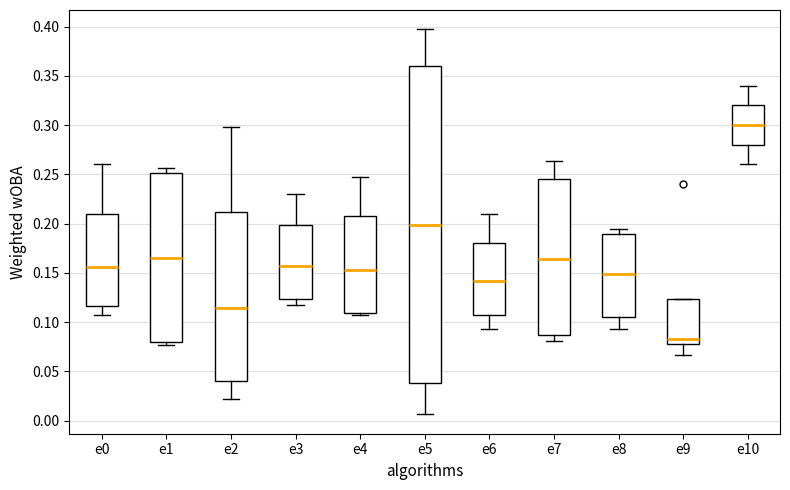

Reading left to right, transcribe this box plot: for each box, give where its median line is, the range the box spans, and where its two whiskers end, as read against the y-axis. The values are not printed on the chart, so give them approximately, as read against the axis.

e0: median 0.155, box 0.115 to 0.210, whiskers 0.105 to 0.260
e1: median 0.165, box 0.080 to 0.250, whiskers 0.075 to 0.255
e2: median 0.115, box 0.040 to 0.210, whiskers 0.020 to 0.300
e3: median 0.155, box 0.125 to 0.200, whiskers 0.120 to 0.230
e4: median 0.150, box 0.110 to 0.205, whiskers 0.105 to 0.245
e5: median 0.200, box 0.040 to 0.360, whiskers 0.005 to 0.395
e6: median 0.140, box 0.110 to 0.180, whiskers 0.095 to 0.210
e7: median 0.165, box 0.085 to 0.245, whiskers 0.080 to 0.265
e8: median 0.150, box 0.105 to 0.190, whiskers 0.095 to 0.195
e9: median 0.085, box 0.075 to 0.125, whiskers 0.065 to 0.125
e10: median 0.300, box 0.280 to 0.320, whiskers 0.260 to 0.340